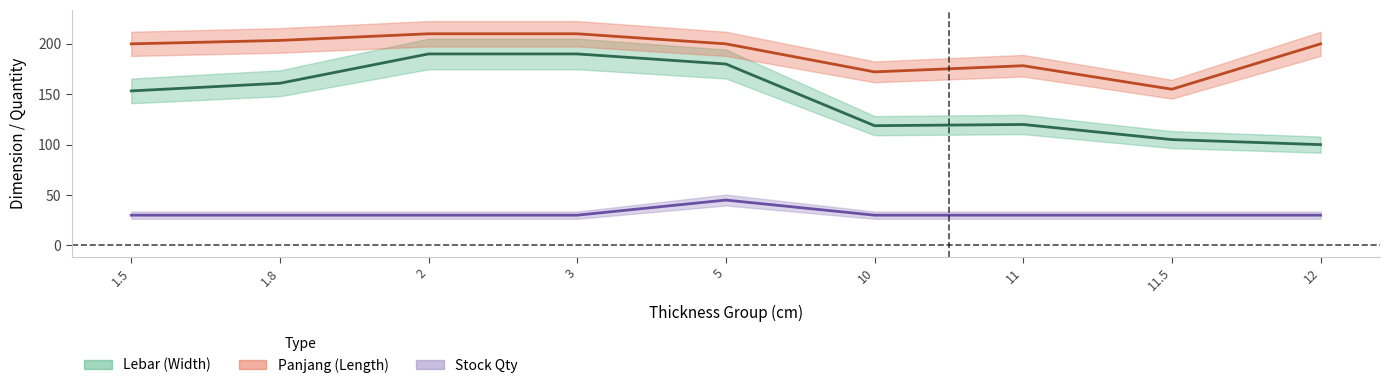

Which series has the largest total across all categories?

Panjang (Length) mean